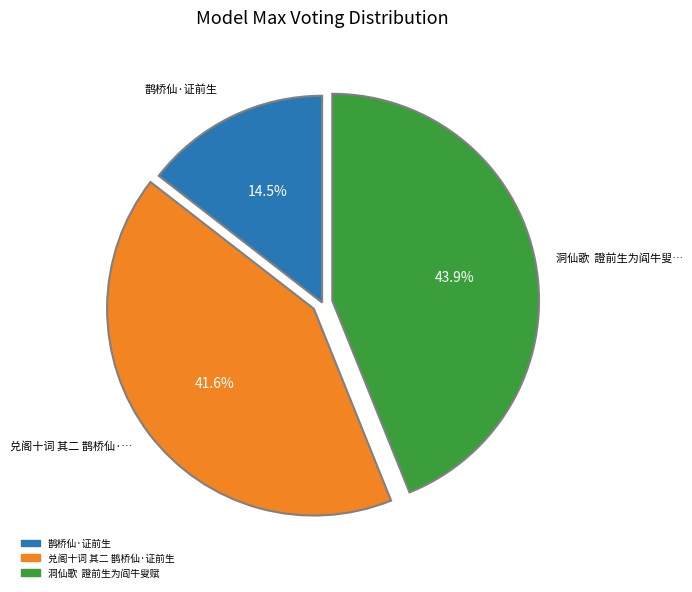

Between 鹊桥仙·证前生 and 兑阁十词 其二 鹊桥仙·证前生, which is larger?

兑阁十词 其二 鹊桥仙·证前生